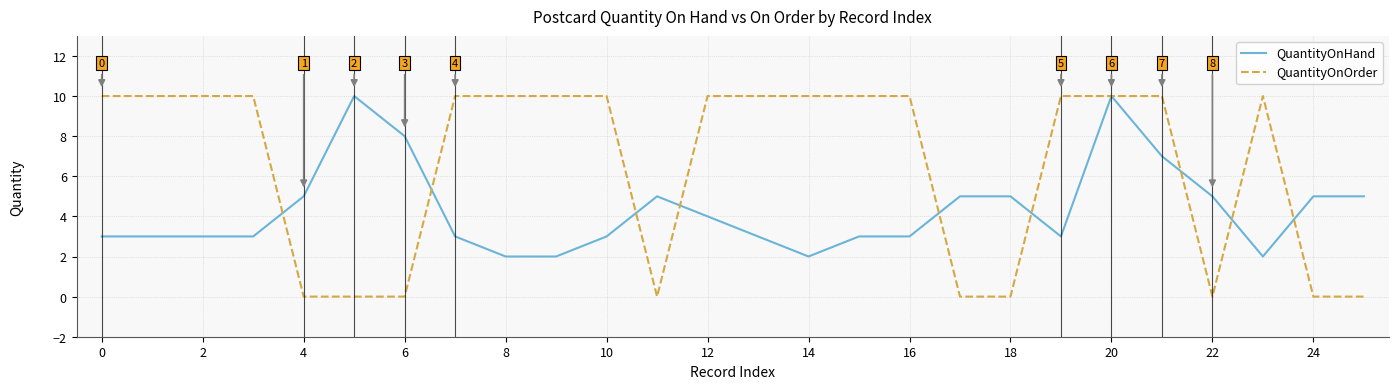

Which series ends up on top after the final intersection of QuantityOnOrder and QuantityOnHand?

QuantityOnHand